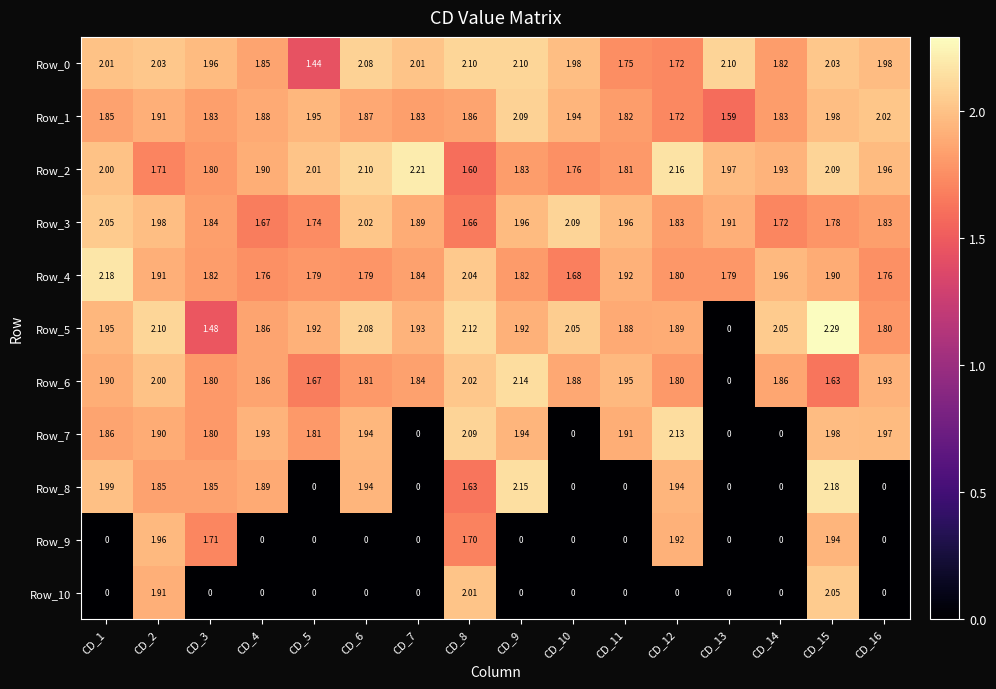

Is the value of Row_5 at CD_11 greater than the value of Row_0 at CD_4?

Yes